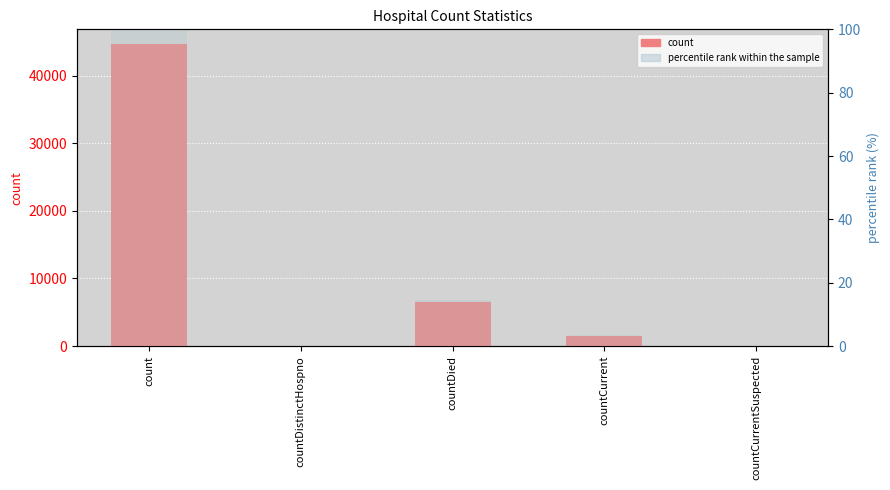

Which category has the highest value across all series?

count